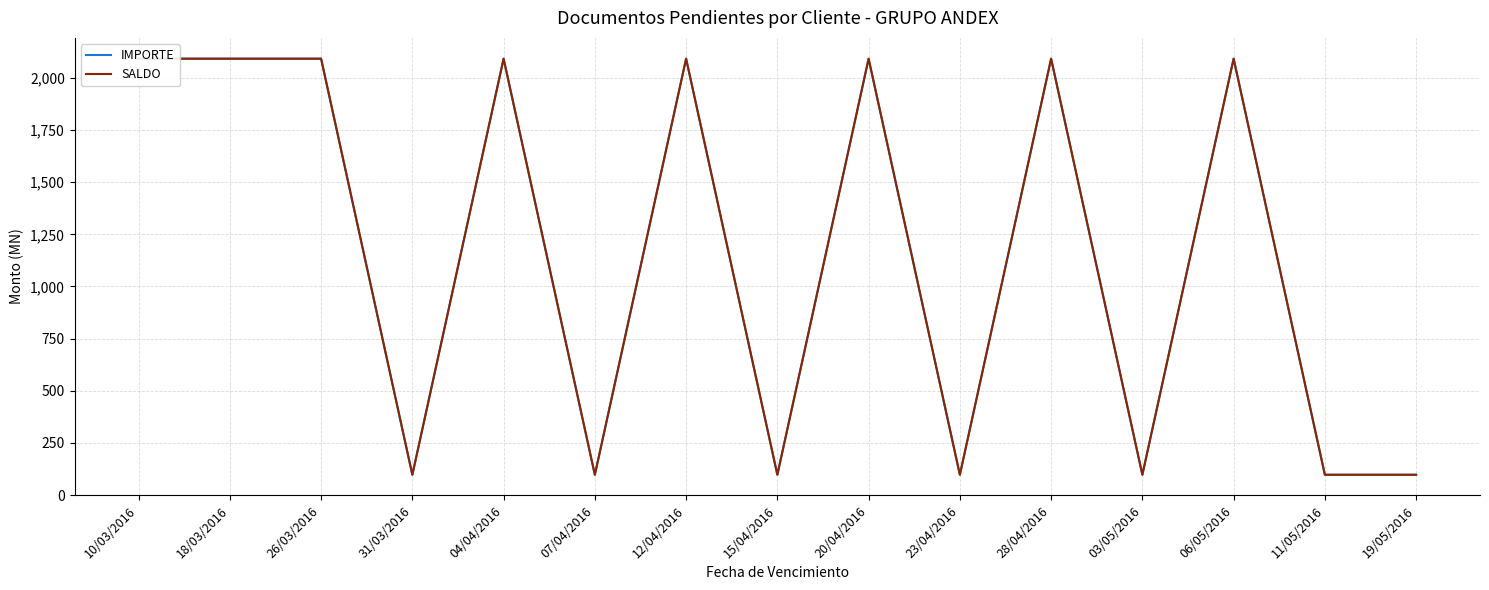

Which has a higher value, 23/04/2016 or 20/04/2016?

20/04/2016